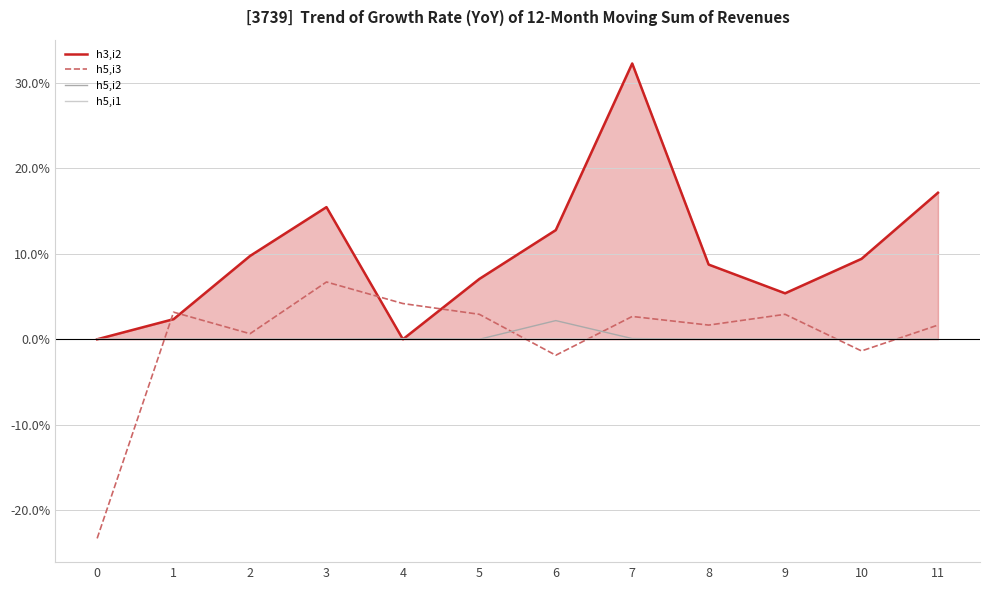

True or false: h5,i2 and h5,i3 intersect in this chart.

True